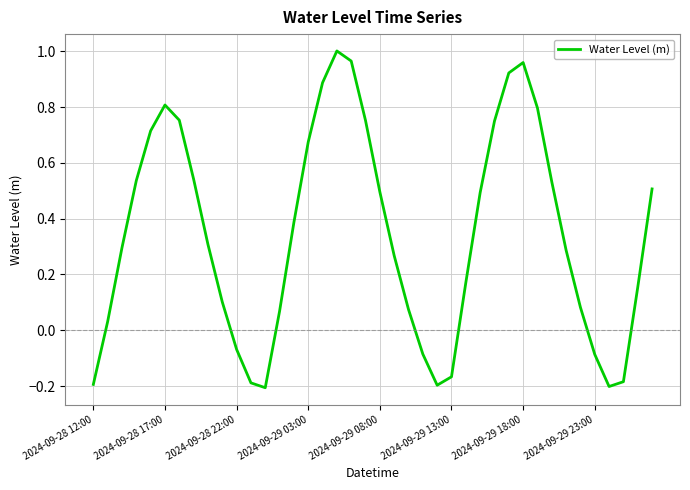

Does the chart have visible grid lines?

Yes